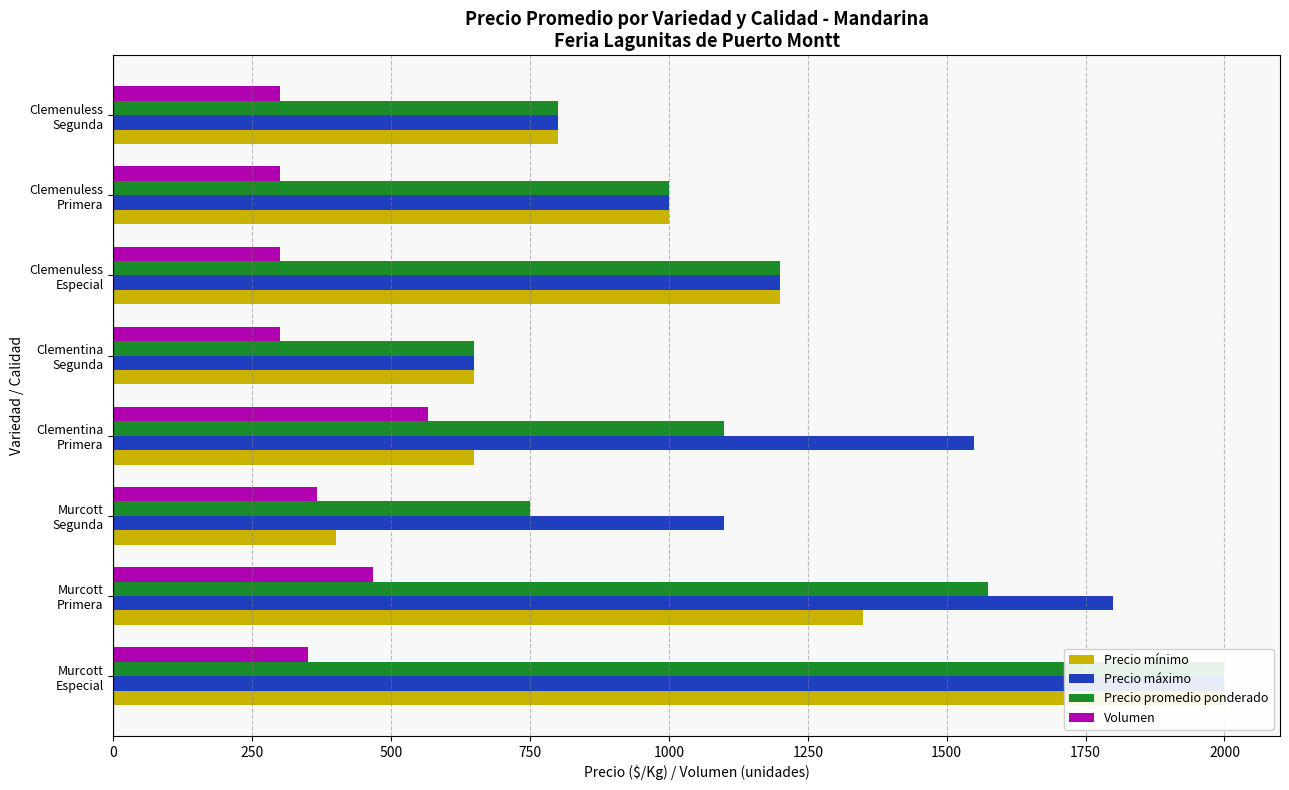

List the series in order of their peak value, highest first.

Precio mínimo, Precio máximo, Precio promedio ponderado, Volumen